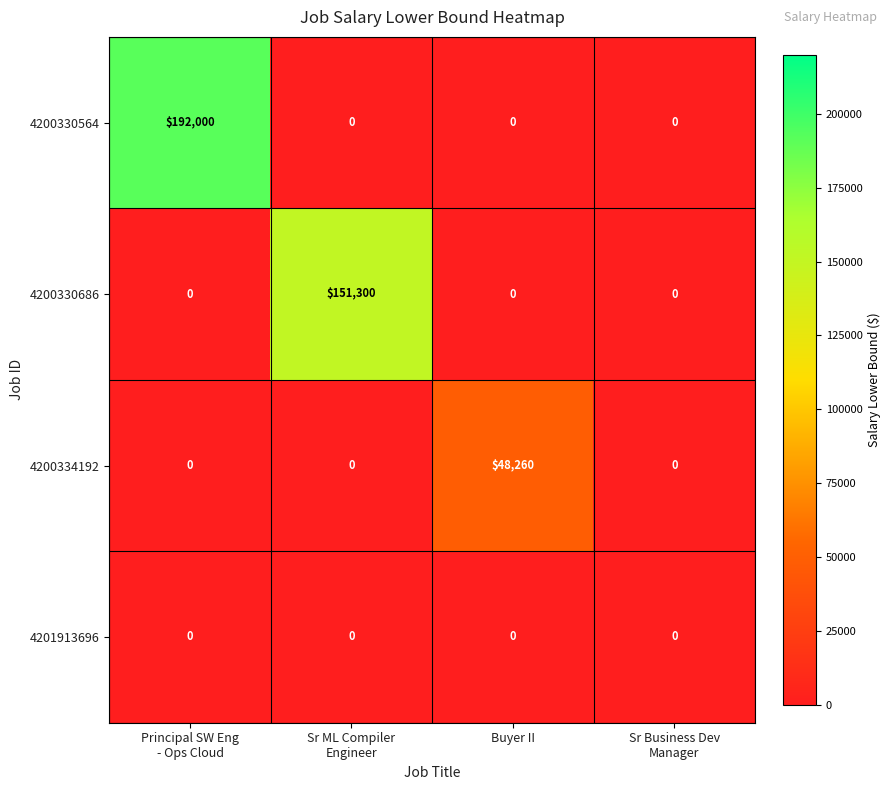

Reading right to left, what are all the values shown in this chart?

4200330564: 0	0	0	192000
4200330686: 0	0	151300	0
4200334192: 0	48260	0	0
4201913696: 0	0	0	0